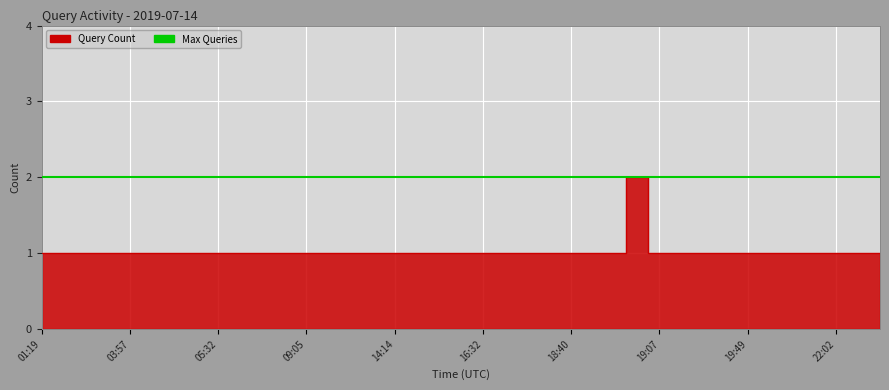

Is it true that the value at 04:12 is 2?

False